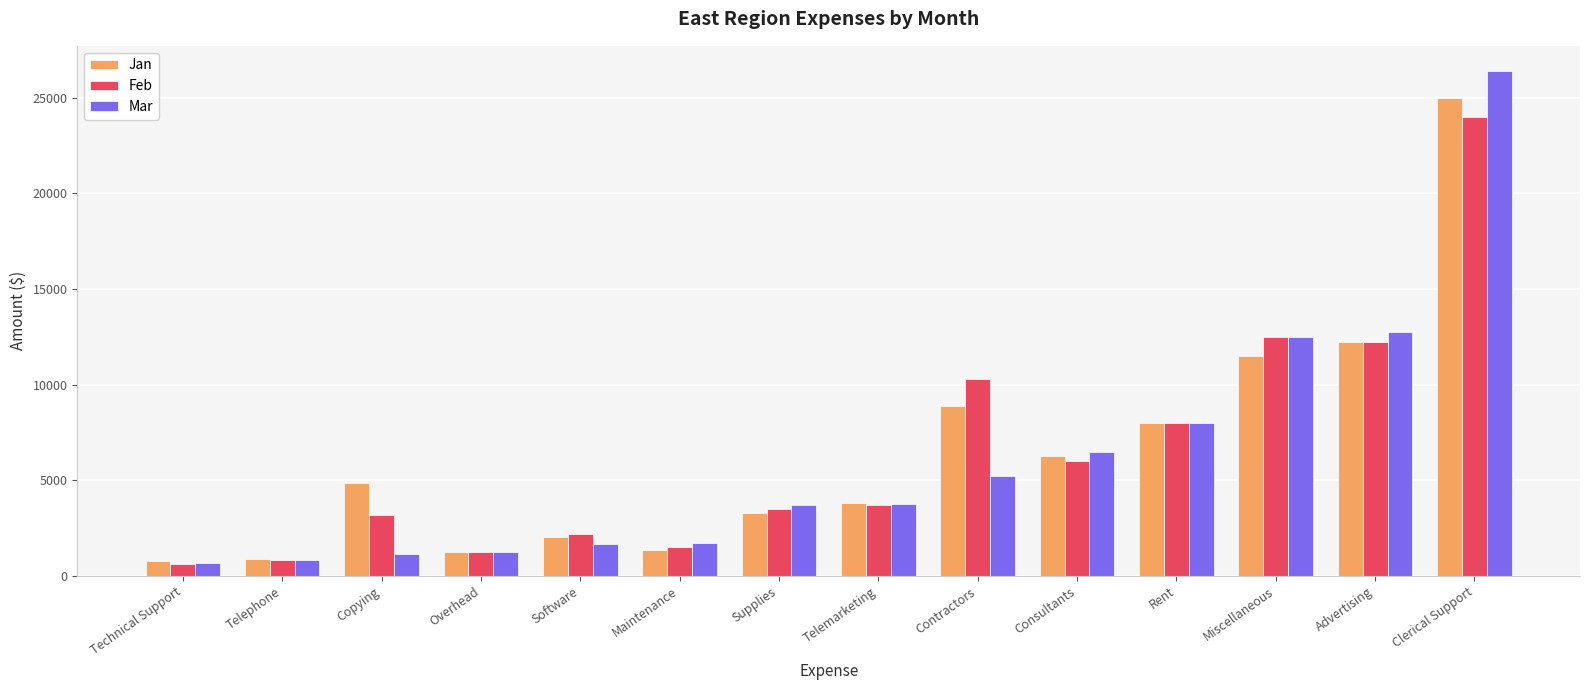

What is the maximum value for Mar?

26390